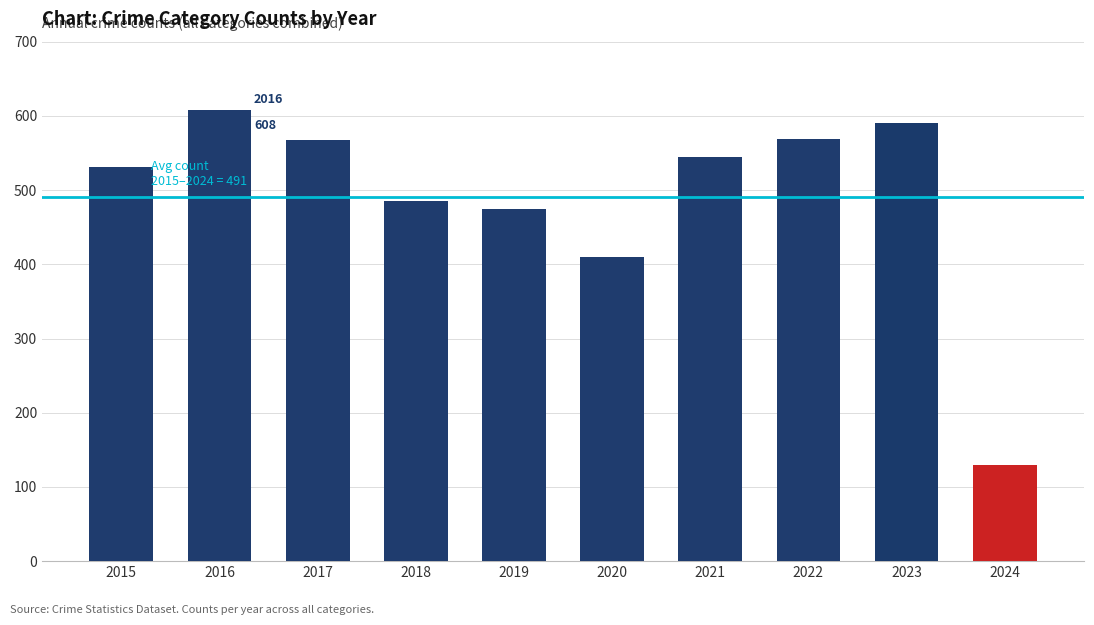

The value at 2015 is 531. True or false?

True